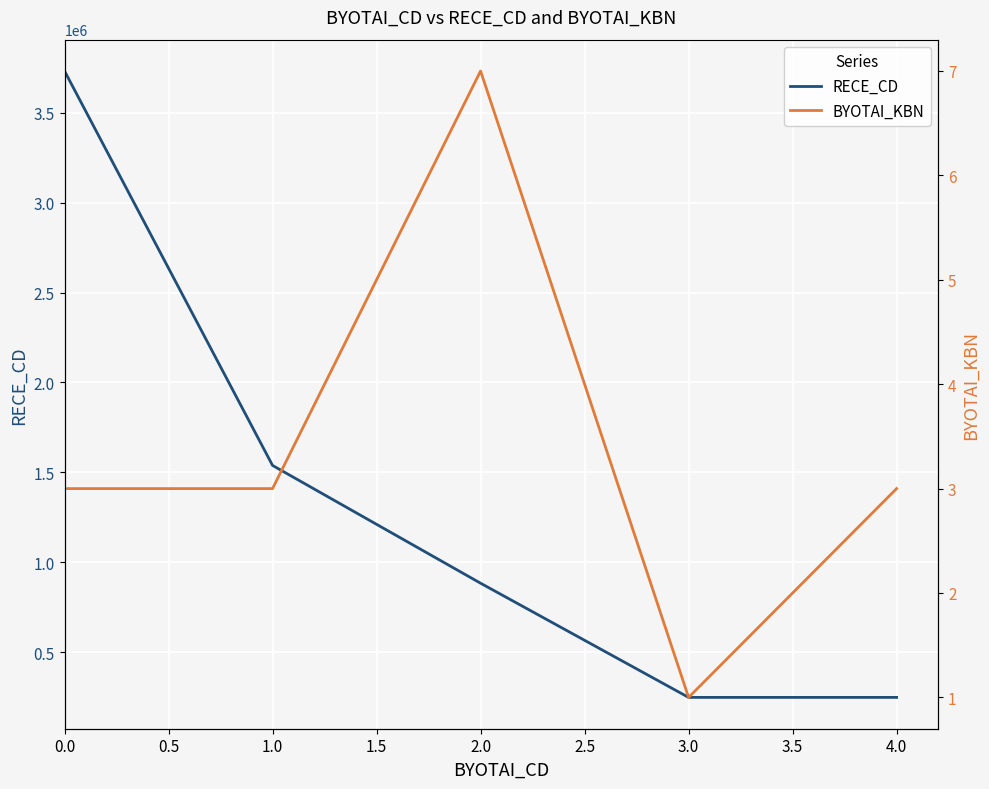

Is it true that RECE_CD equals 3731012 at 0.0?

True